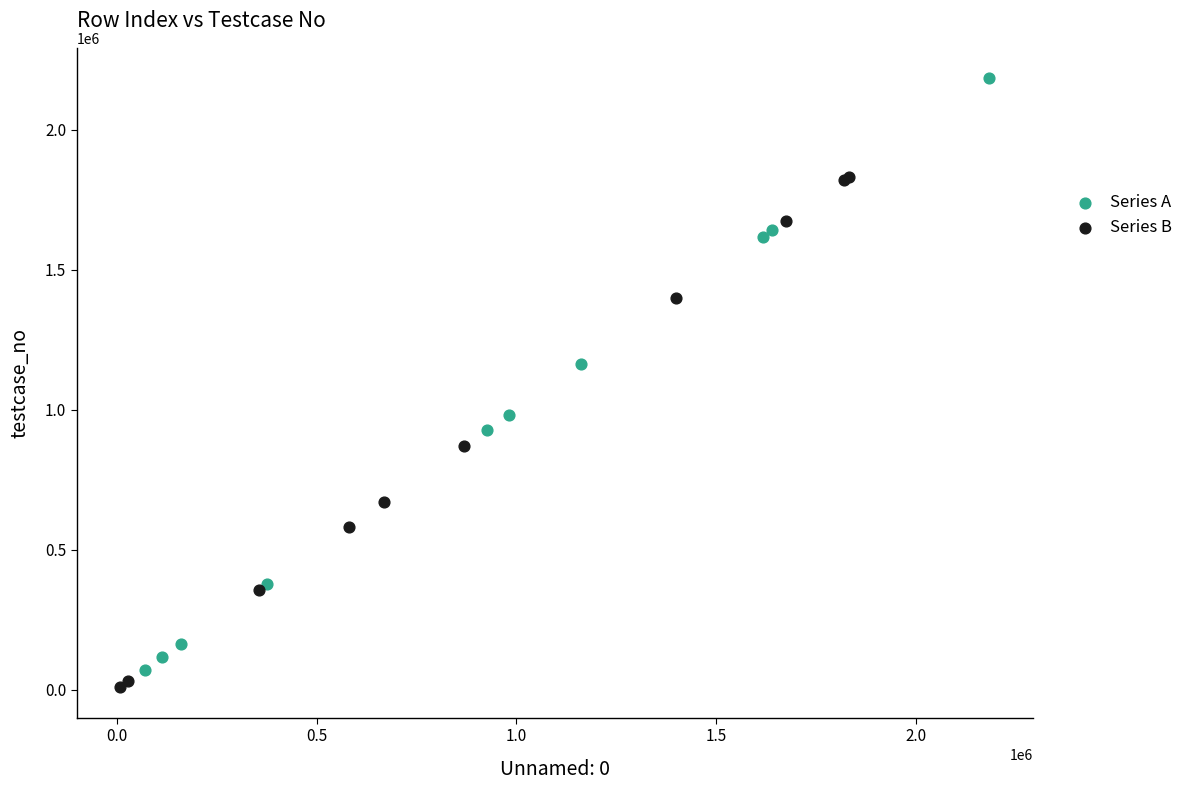

Which series reaches the maximum Y coordinate?

Series A